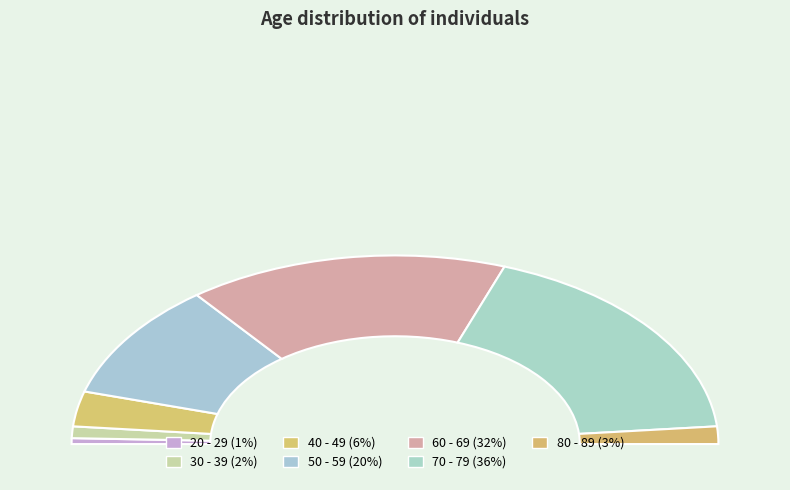

Rank the categories by value from lowest to highest.

20 - 29, 30 - 39, 80 - 89, 40 - 49, 50 - 59, 60 - 69, 70 - 79